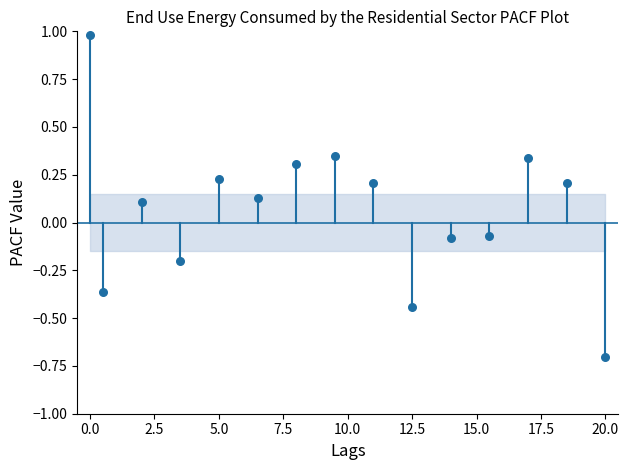

What is the range of X values (max minus min)?

20.0